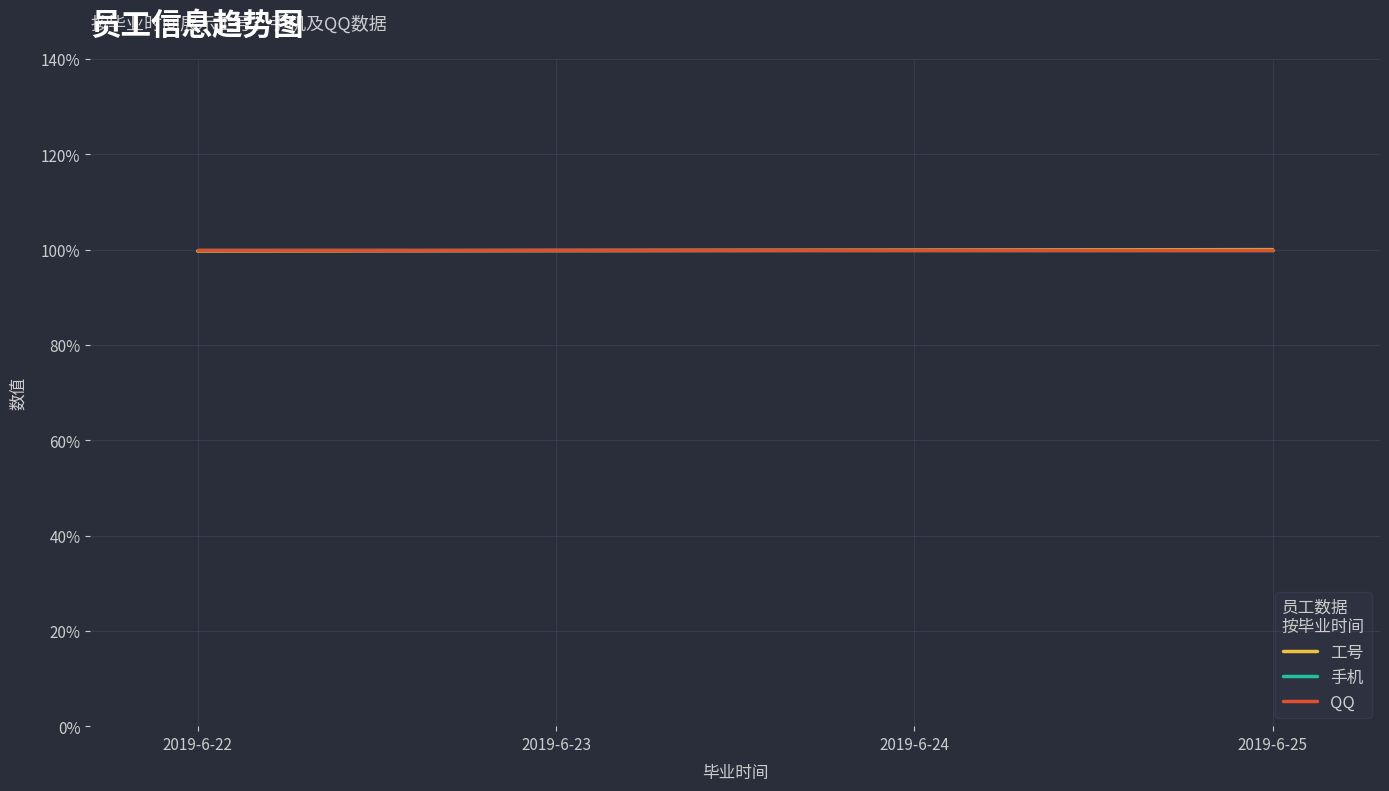

At which label is 工号 closest to 99?

2019-6-22